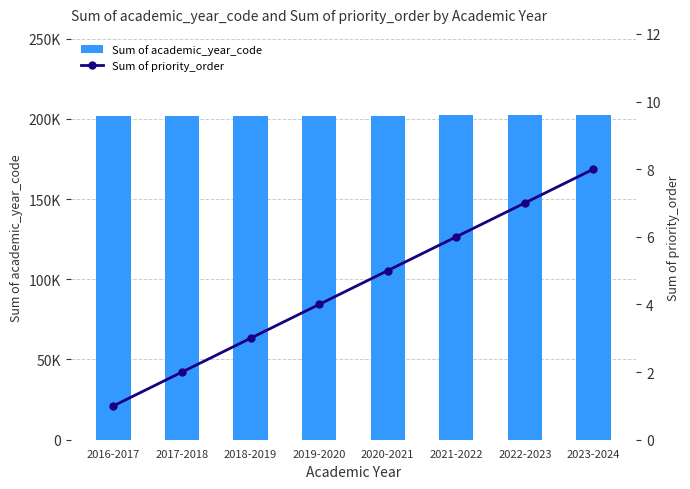

What is the total value across all series at 2019-2020?

201924